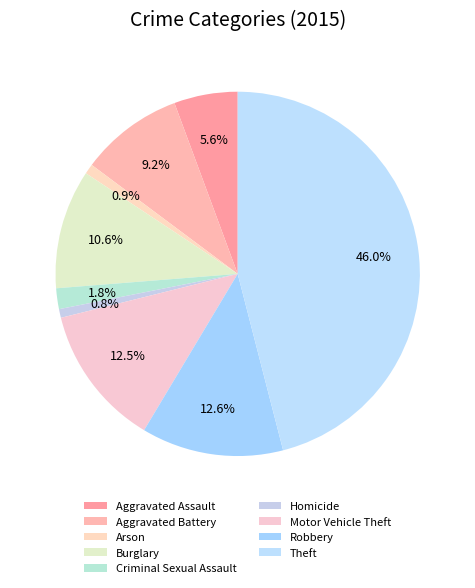

Does Theft account for over 50% of the chart?

No